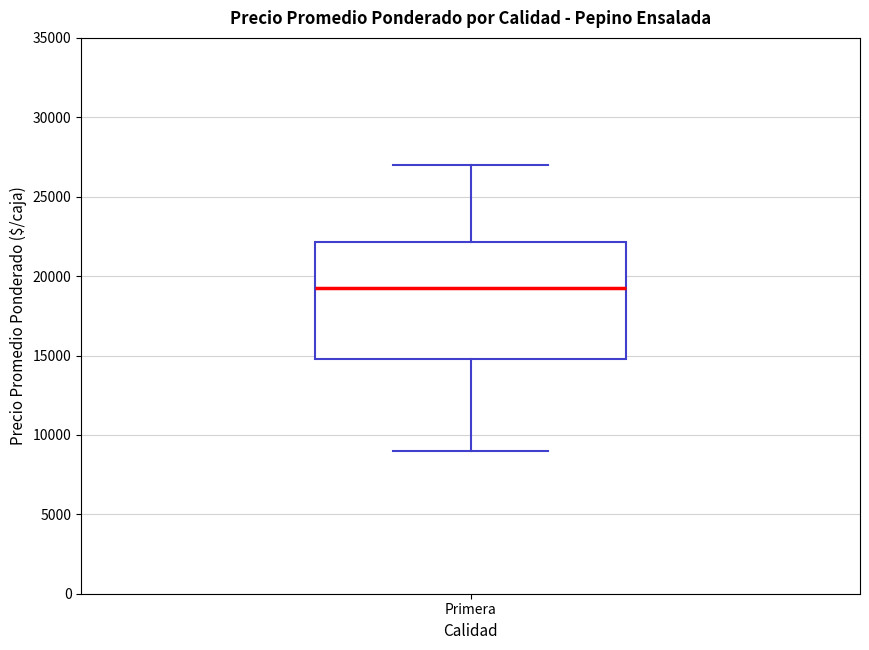

Transcribe this box plot: give where the median line is, the range the box spans, and where the two whiskers end, as read against the y-axis. The values are not printed on the chart, so give them approximately, as read against the axis.

median 19500, box 15000 to 22000, whiskers 9000 to 27000